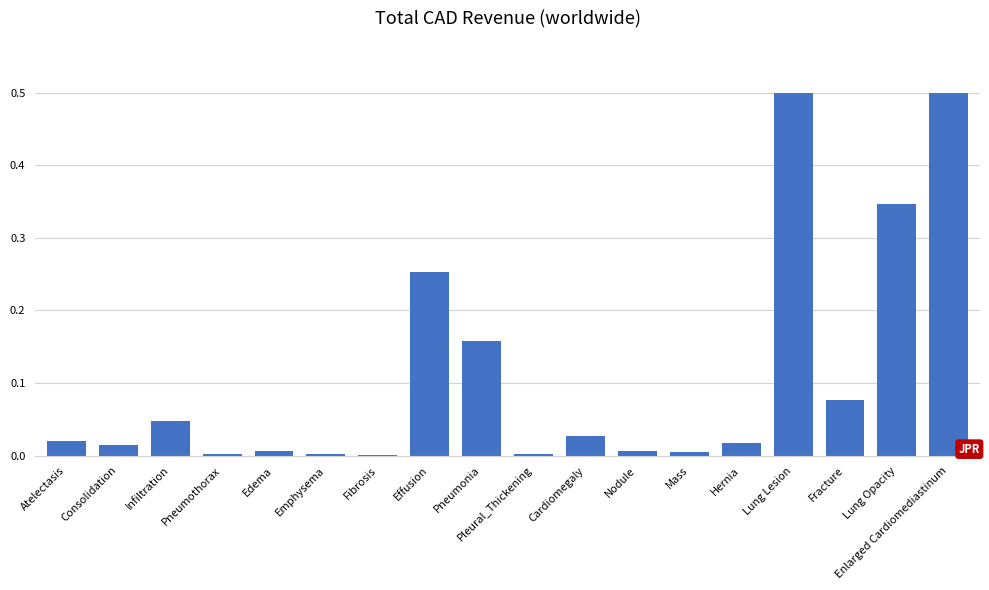

What is the greatest value displayed?

0.5